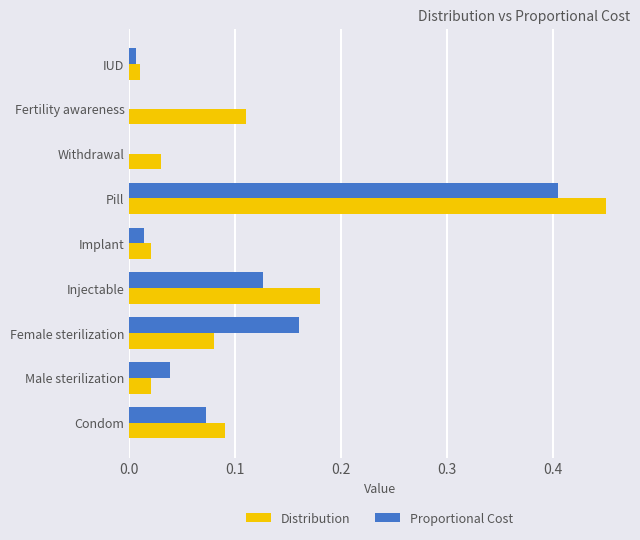

Which label corresponds to the largest value in the chart?

Pill